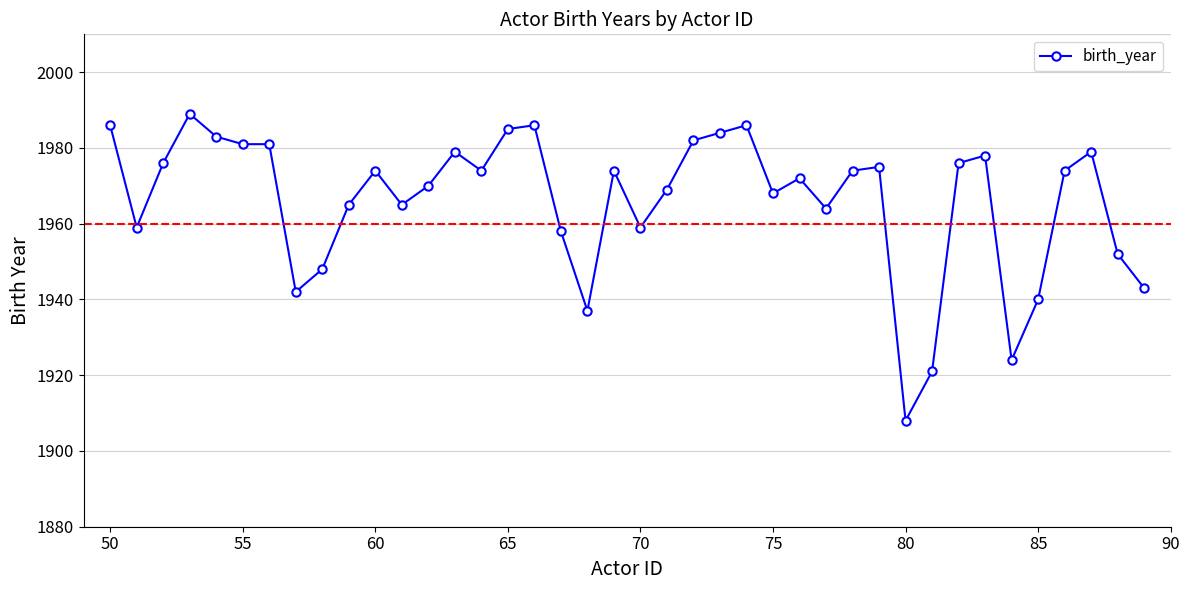

True or false: the data has more than 2 interior local peaks.

True